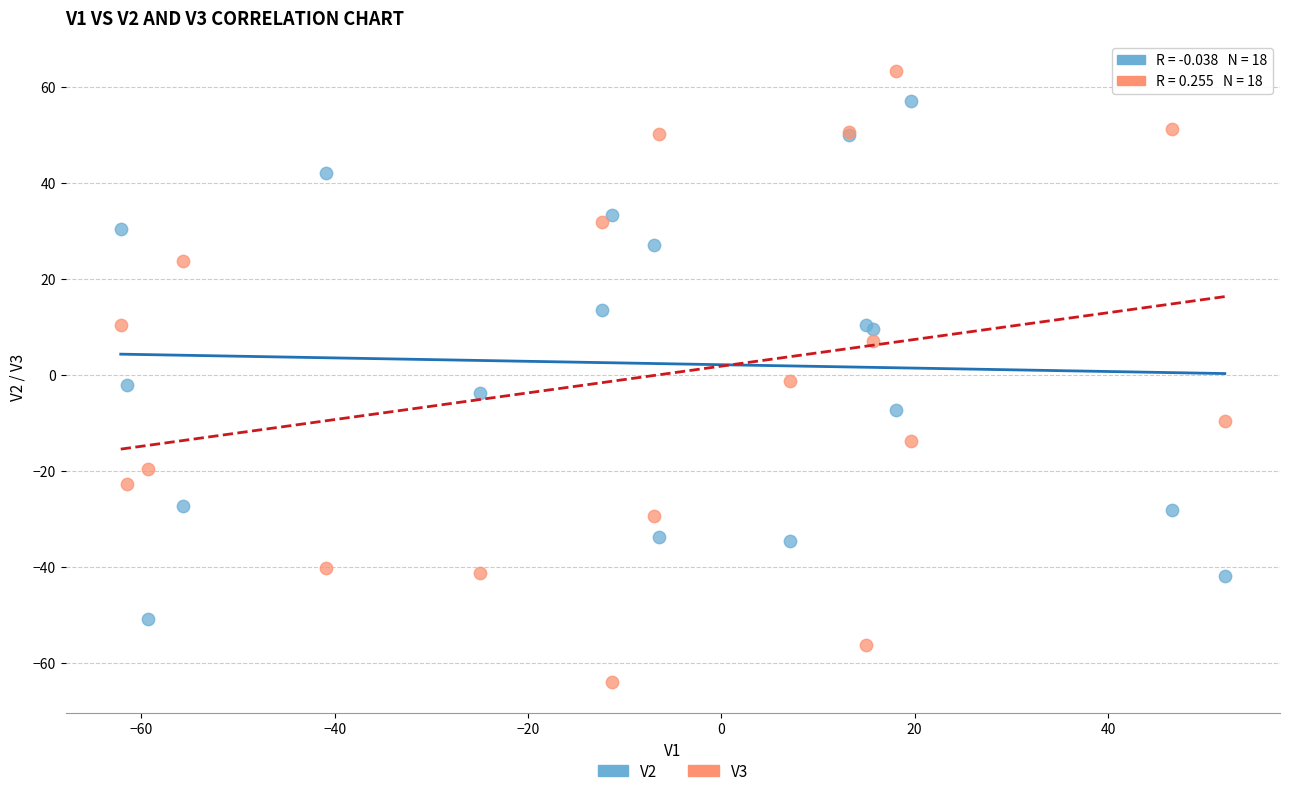

Which series contains the lowest Y value?

V3